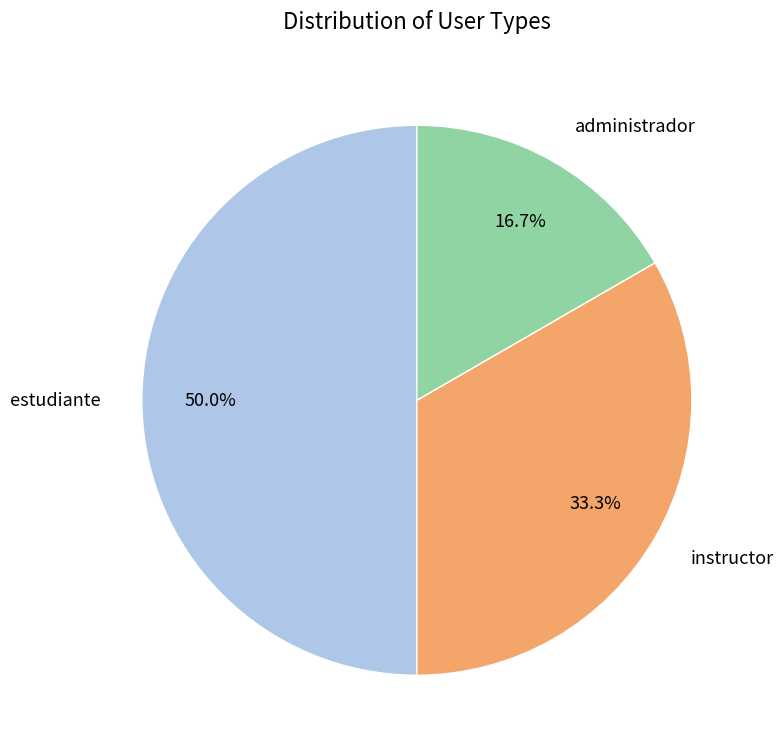

What is the smallest slice in the pie chart?

administrador